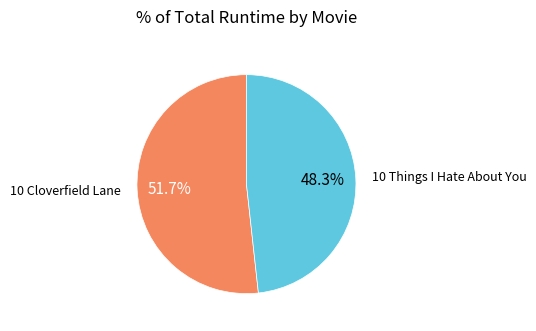

Between 10 Things I Hate About You and 10 Cloverfield Lane, which is larger?

10 Cloverfield Lane